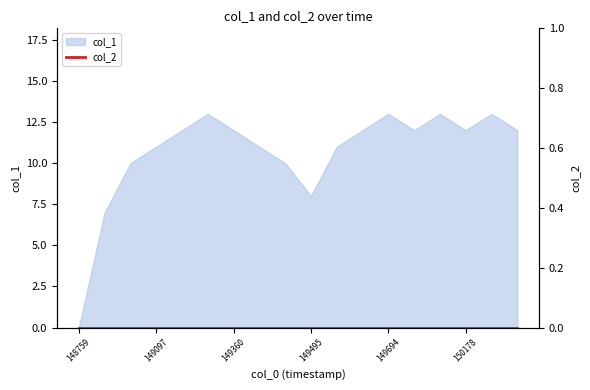

The value at 1496861572 is 12. True or false?

True